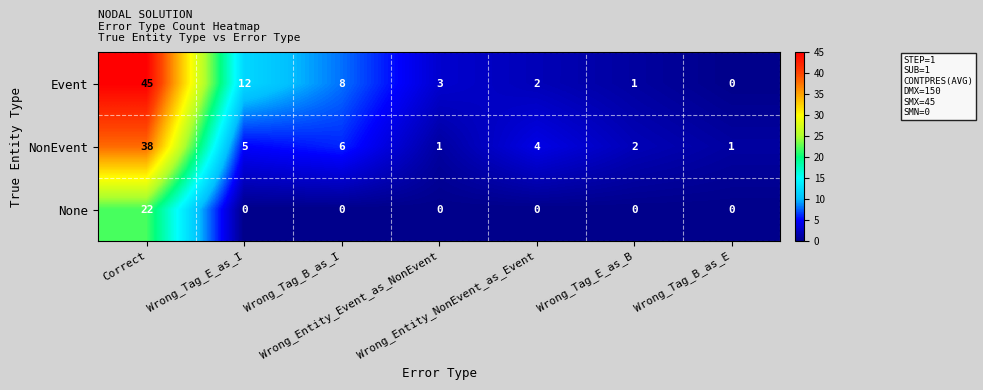

What is the highest value of the None series?

22